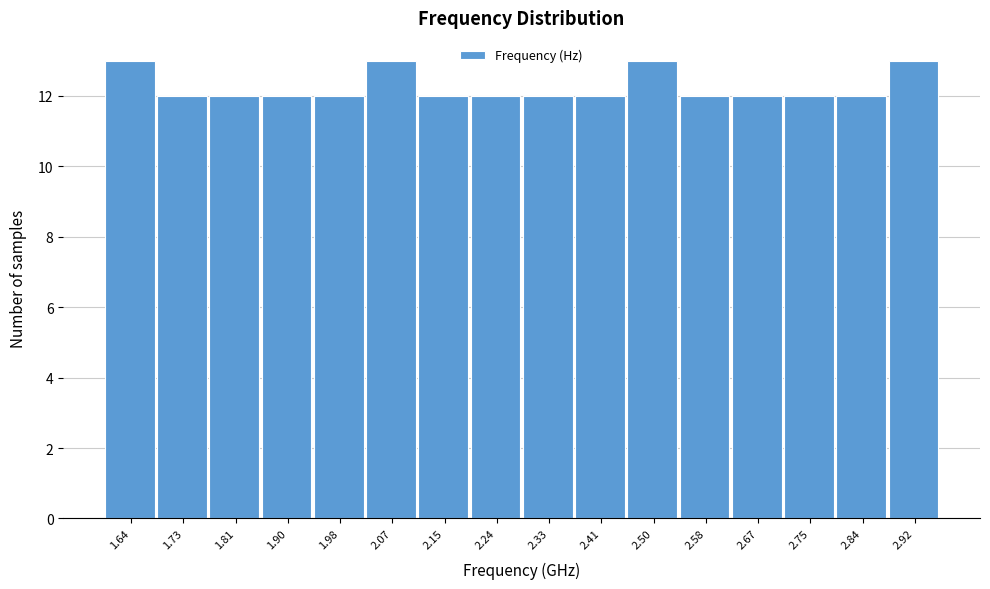

Reading left to right, transcribe this chart: for each bar, give the range it covers on the x-axis and its height. Neither the bar edges nor the heights are printed on the chart, so give them approximately, as read against the axes.

1.60 to 1.69: 13
1.69 to 1.77: 12
1.77 to 1.86: 12
1.86 to 1.94: 12
1.94 to 2.03: 12
2.03 to 2.11: 13
2.11 to 2.20: 12
2.20 to 2.28: 12
2.28 to 2.37: 12
2.37 to 2.45: 12
2.45 to 2.54: 13
2.54 to 2.62: 12
2.62 to 2.71: 12
2.71 to 2.79: 12
2.79 to 2.88: 12
2.88 to 2.97: 13